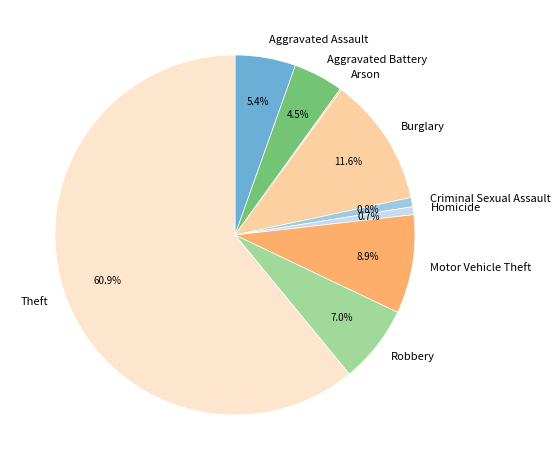

Combined, do Aggravated Assault and Robbery account for over 50%?

No